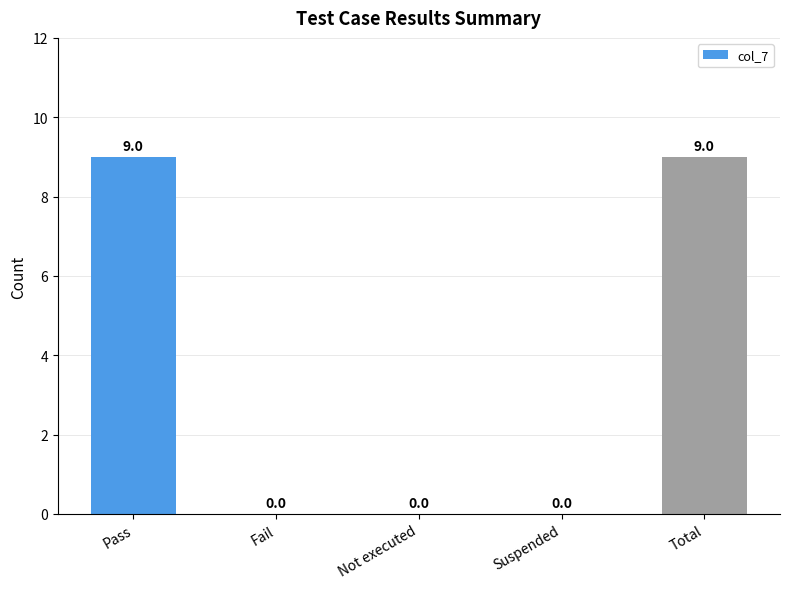

Between Fail and Total, which is larger?

Total